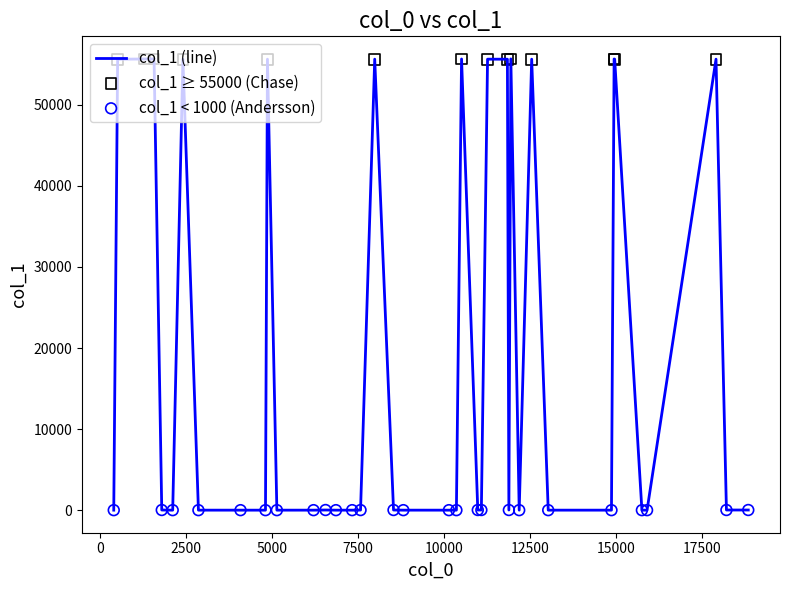

What is the greatest value displayed?

55659